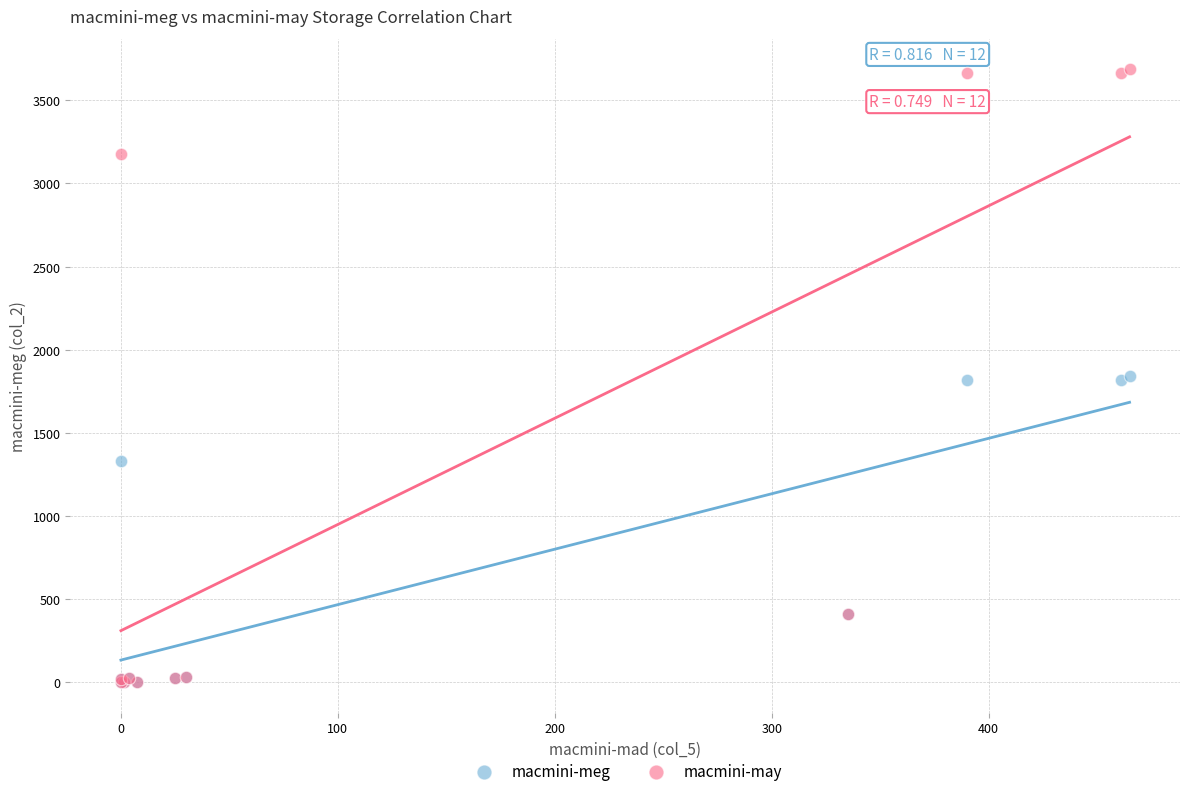

What are all the series names shown in the legend?

macmini-meg, macmini-may